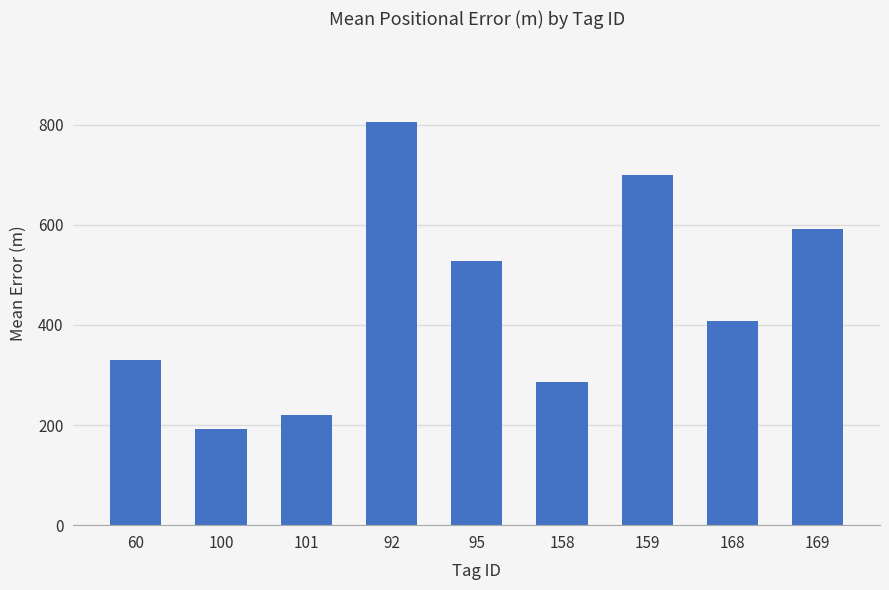

Are the bars grouped side by side (vs. stacked)?

No